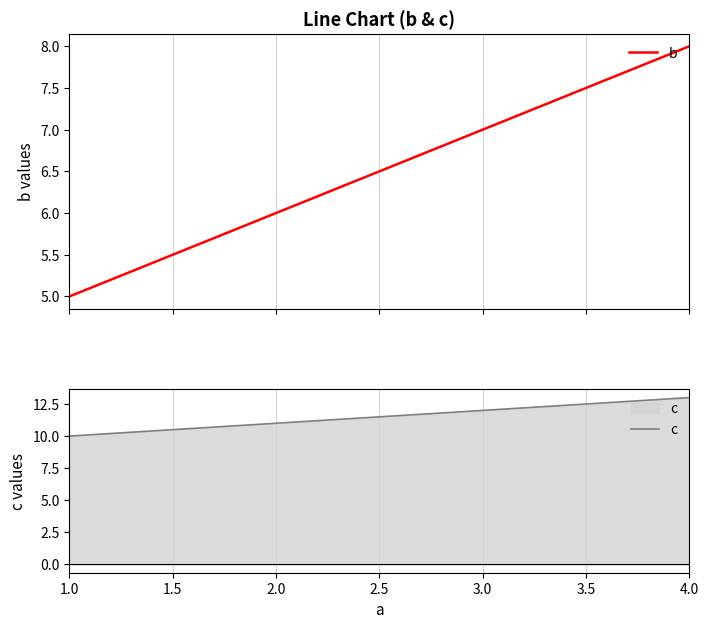

What is the average value of the c series?

12